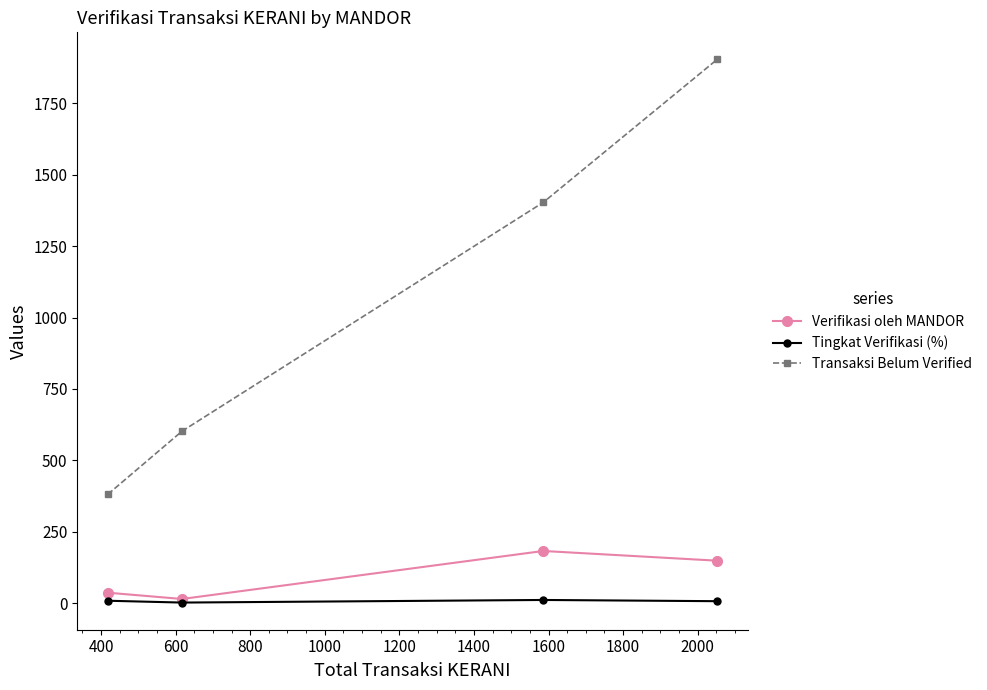

Which series has the largest total across all categories?

Transaksi Belum Verified